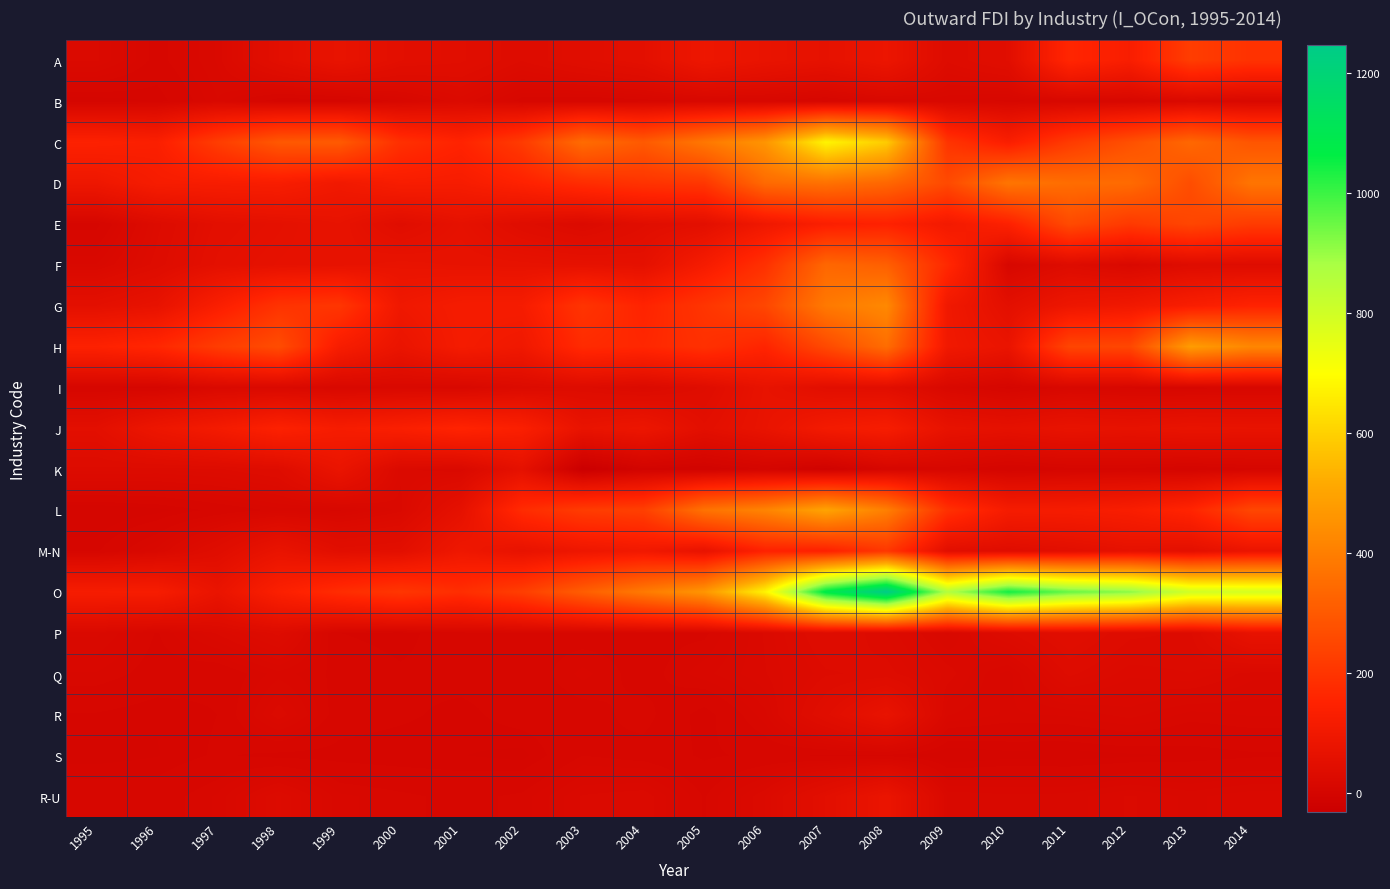

How many data points does each series have?

20